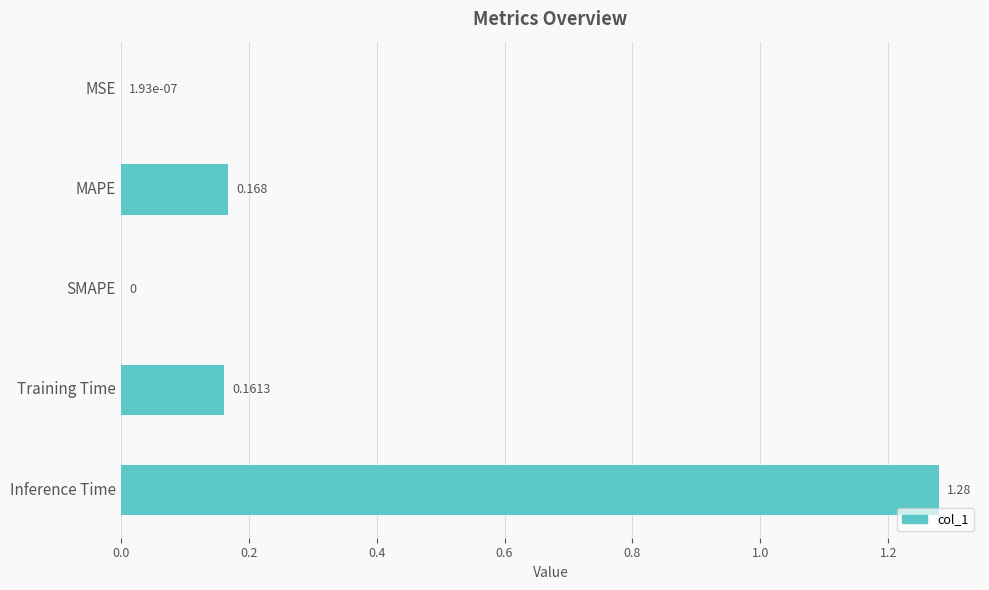

Which label corresponds to the largest value in the chart?

Inference Time